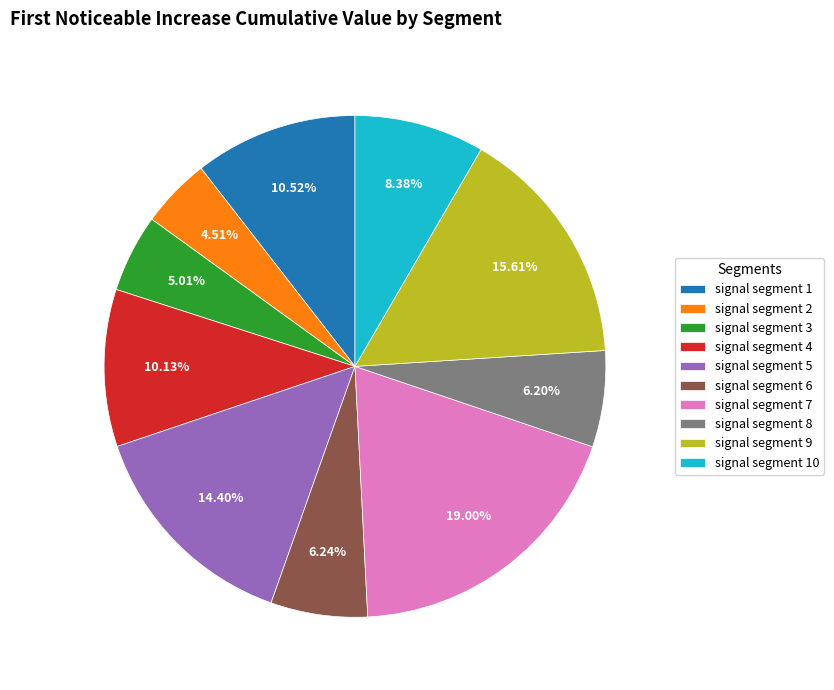

Between signal segment 10 and signal segment 2, which is larger?

signal segment 10